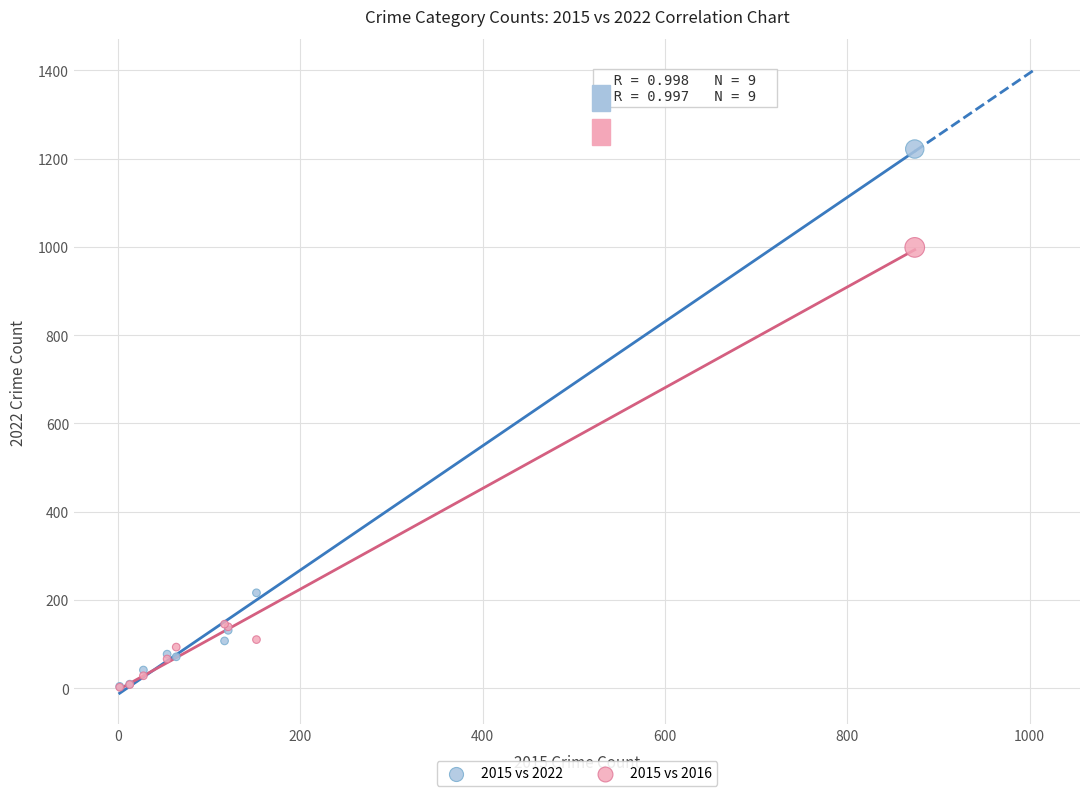

In the 2015 vs 2016 series, what Y value is closest to 500?

145